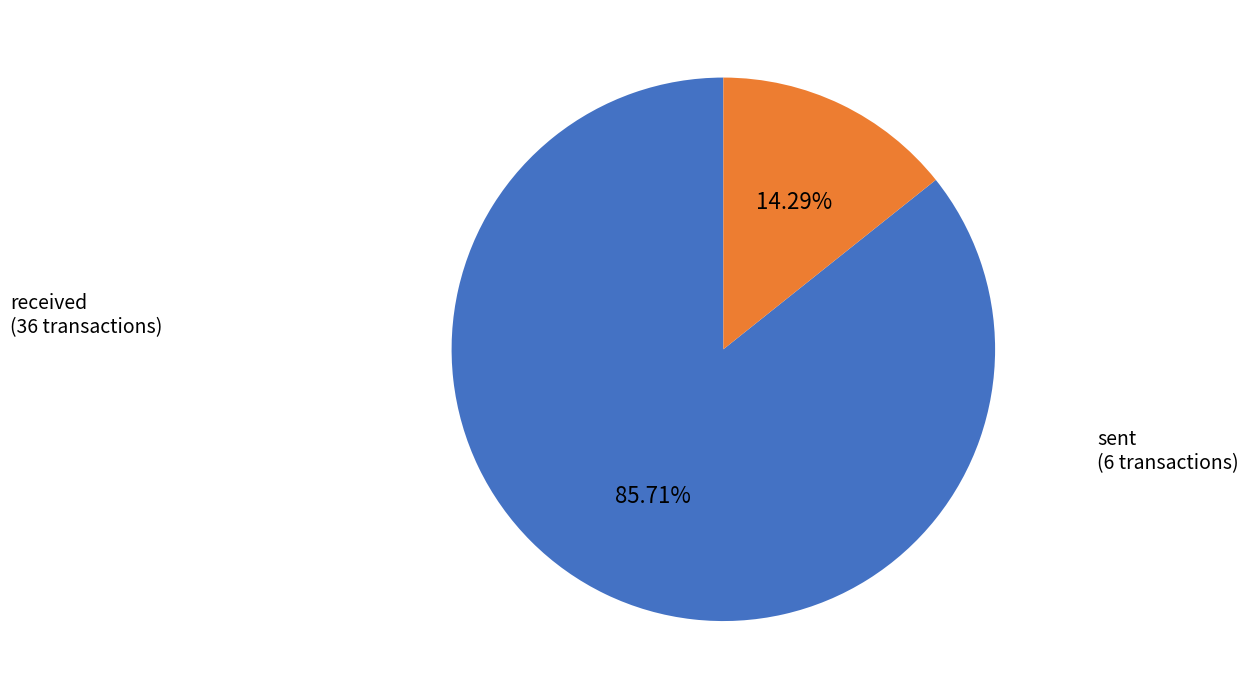

Is there a majority slice in this chart?

Yes